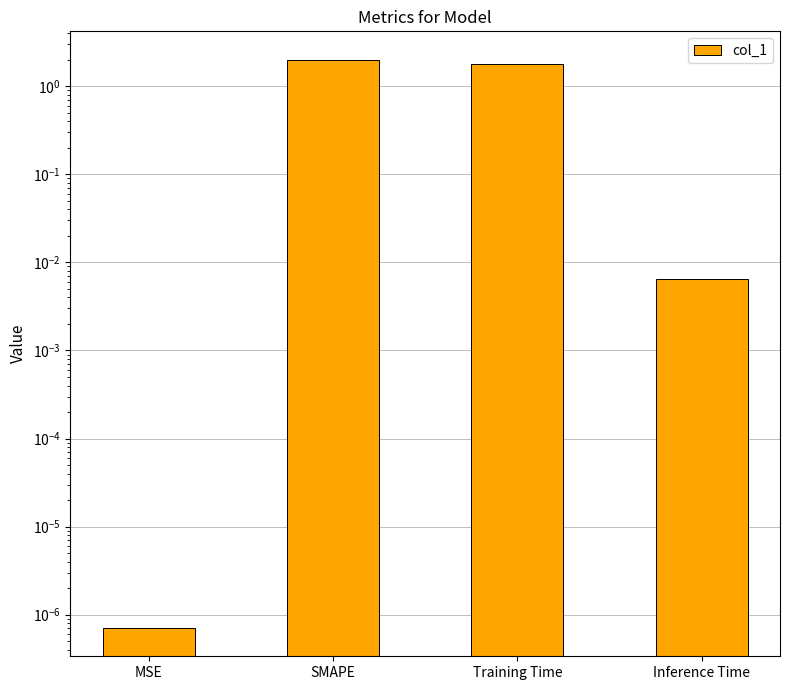

What is the change in value from Training Time to Inference Time?

-1.8